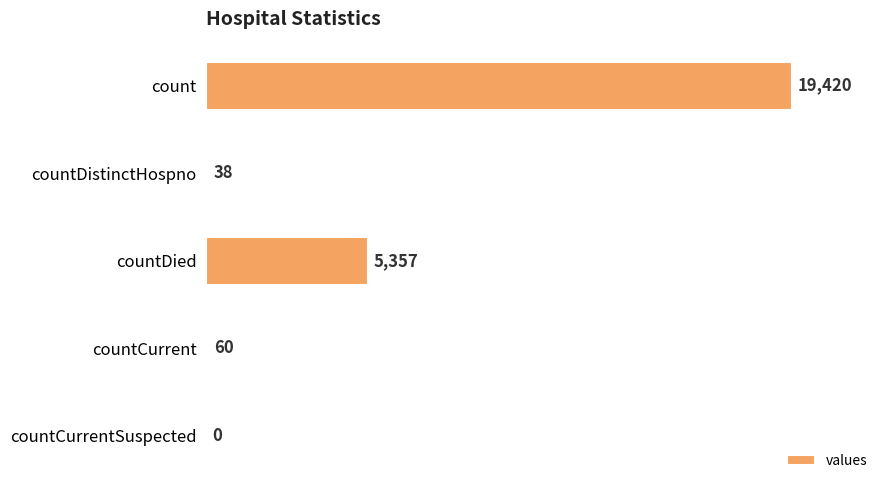

Is it true that the value at countDied is 5357?

True